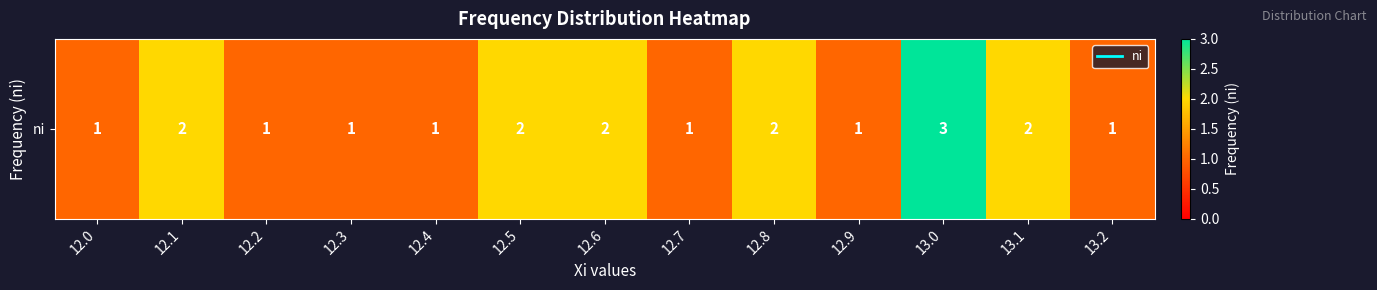

The value at 13.0 is 5. True or false?

False